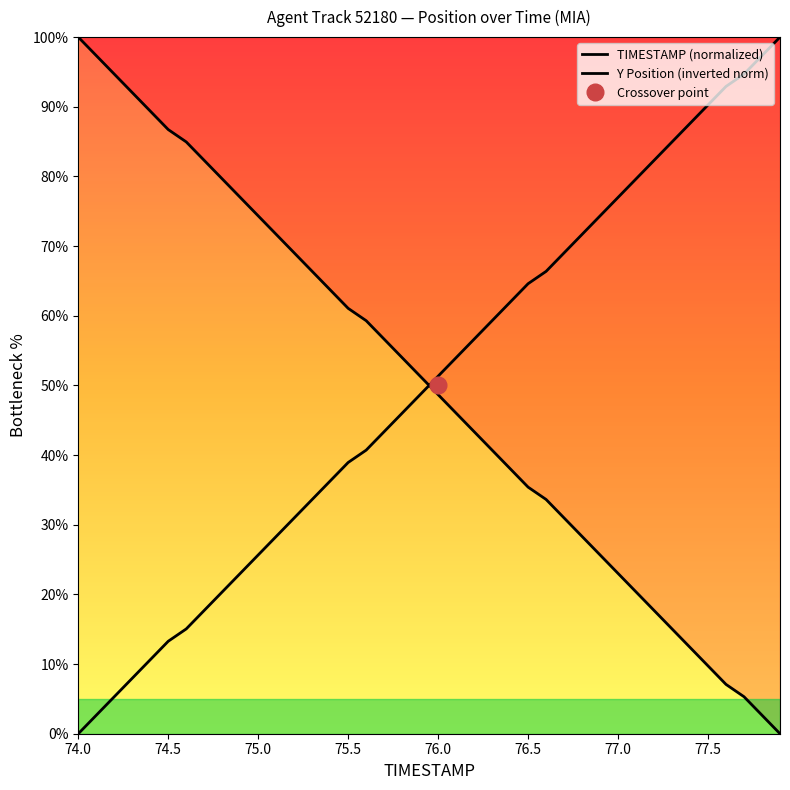

Reading left to right, transcribe all the data shown in this chart.

TIMESTAMP: 74.0=100.0	74.1=97.3	74.2=94.7	74.3=92.0	74.4=89.4	74.5=86.7	74.6=85.0	74.7=82.3	74.8=79.6	74.9=77.0	75.0=74.3	75.1=71.7	75.2=69.0	75.3=66.4	75.4=63.7	75.5=61.1	75.6=59.3	75.7=56.6	75.8=54.0	75.9=51.3	76.0=48.7	76.1=46.0	76.2=43.4	76.3=40.7	76.4=38.1	76.5=35.4	76.6=33.6	76.7=31.0	76.8=28.3	76.9=25.7	77.0=23.0	77.1=20.4	77.2=17.7	77.3=15.0	77.4=12.4	77.5=9.7	77.6=7.1	77.7=5.3	77.8=2.7	77.9=0.0
Y: 74.0=0.0	74.1=2.7	74.2=5.3	74.3=8.0	74.4=10.6	74.5=13.3	74.6=15.0	74.7=17.7	74.8=20.4	74.9=23.0	75.0=25.7	75.1=28.3	75.2=31.0	75.3=33.6	75.4=36.3	75.5=38.9	75.6=40.7	75.7=43.4	75.8=46.0	75.9=48.7	76.0=51.3	76.1=54.0	76.2=56.6	76.3=59.3	76.4=61.9	76.5=64.6	76.6=66.4	76.7=69.0	76.8=71.7	76.9=74.3	77.0=77.0	77.1=79.6	77.2=82.3	77.3=85.0	77.4=87.6	77.5=90.3	77.6=92.9	77.7=94.7	77.8=97.3	77.9=100.0